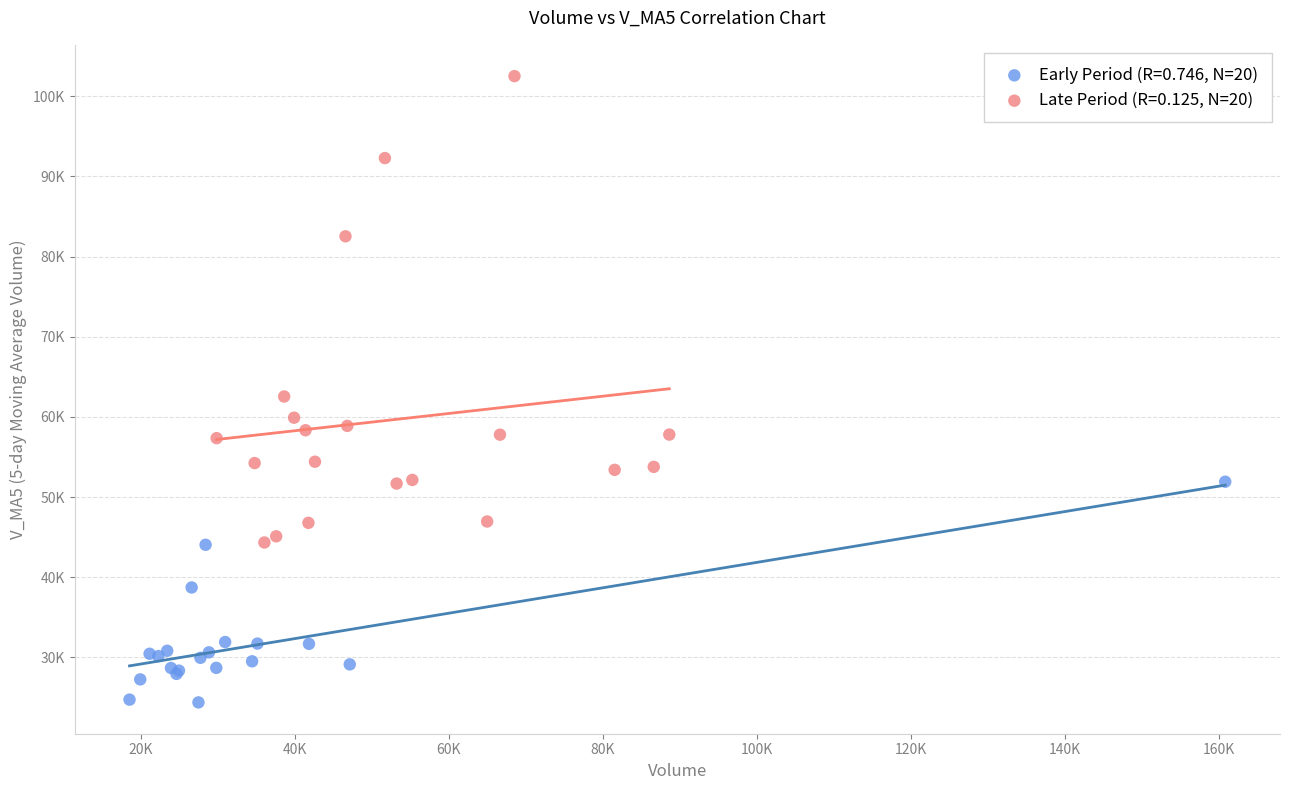

Which series has the largest Y range (max minus min)?

Late Period (R=0.125, N=20)